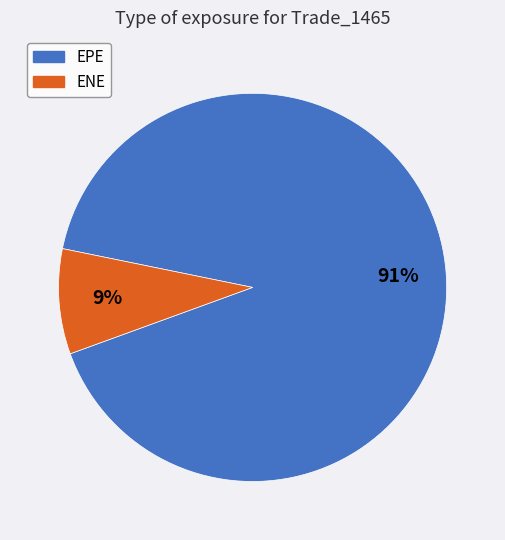

How many slices are in this pie chart?

2